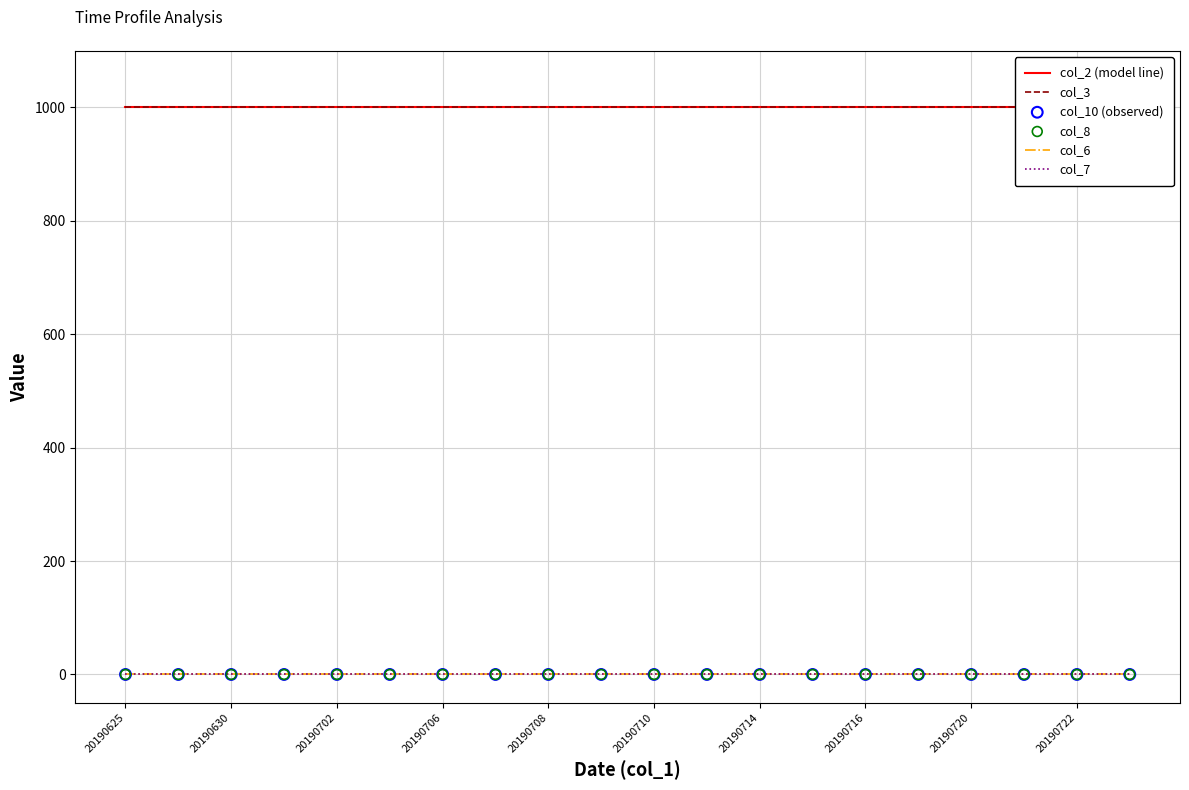

What is the total value across all series at 20190722?

2000